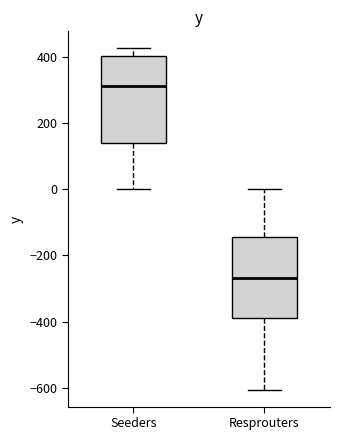

Which box's median line is the lowest?

Resprouters